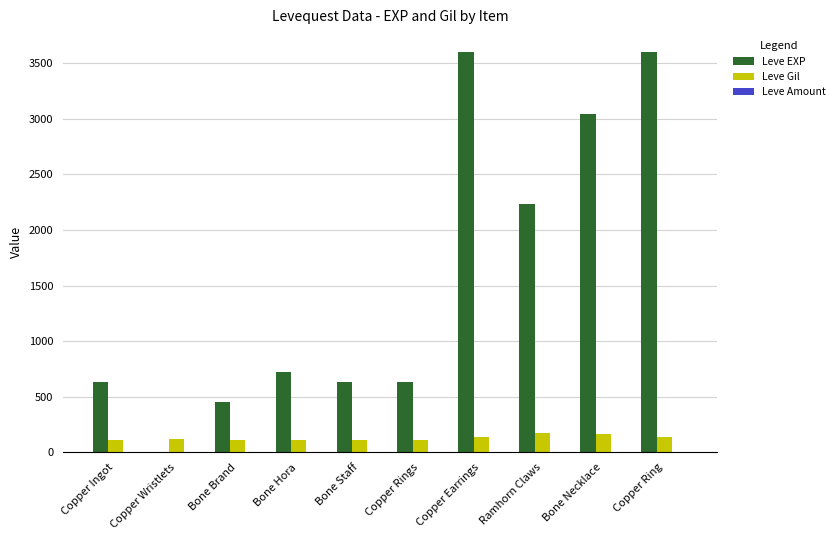

What is the highest value of the Leve Gil series?

170